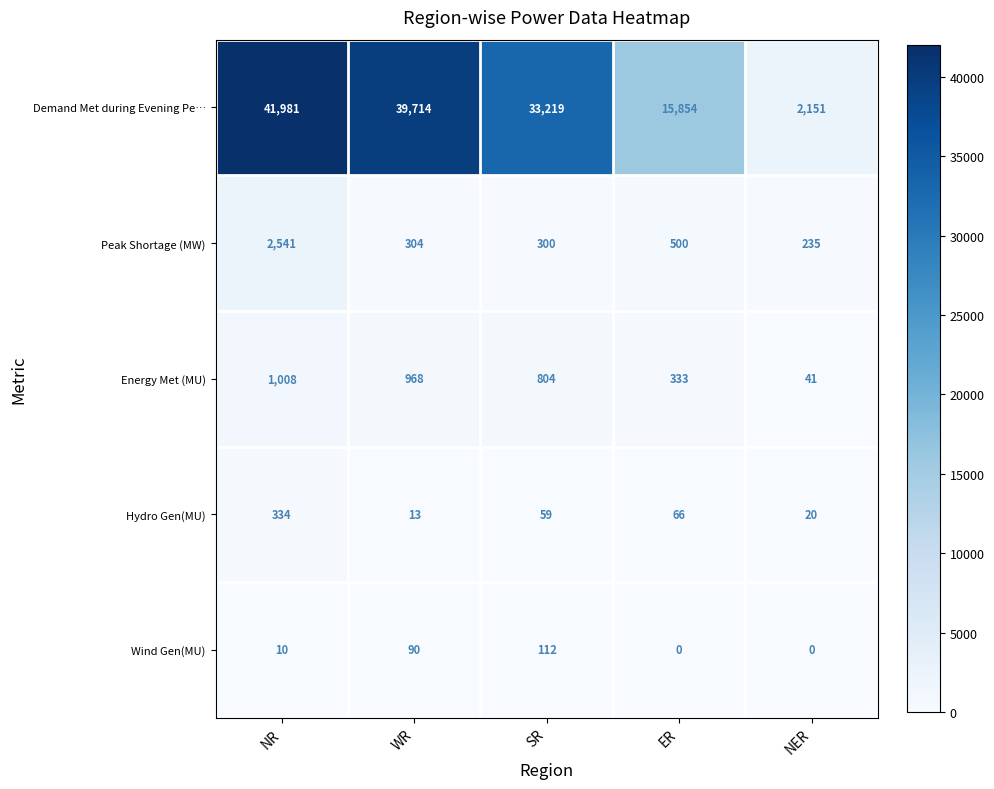

Reading left to right, transcribe all the data shown in this chart.

Demand Met during Evening Pe…: NR=41981	WR=39714	SR=33219	ER=15854	NER=2151
Peak Shortage (MW): NR=2541	WR=304	SR=300	ER=500	NER=235
Energy Met (MU): NR=1008	WR=968	SR=804	ER=333	NER=41
Hydro Gen(MU): NR=334	WR=13	SR=59	ER=66	NER=20
Wind Gen(MU): NR=10	WR=90	SR=112	ER=0	NER=0